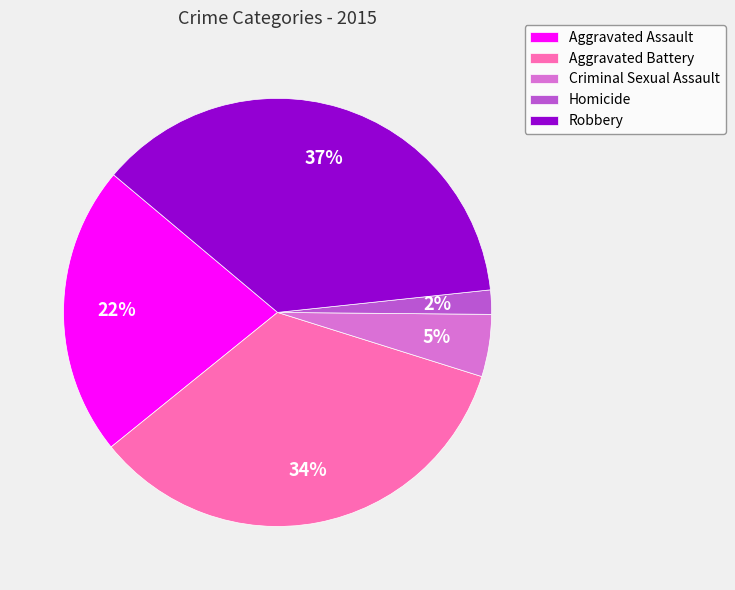

Is there a majority slice in this chart?

No